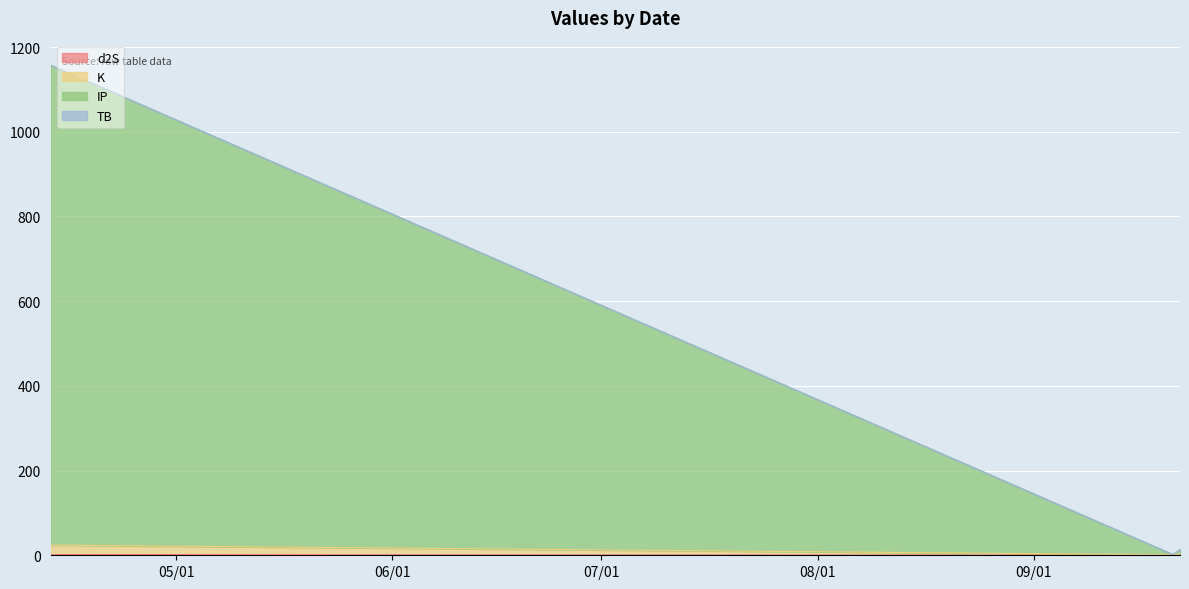

Where is d2S nearest to the value 0?

2022-09-22